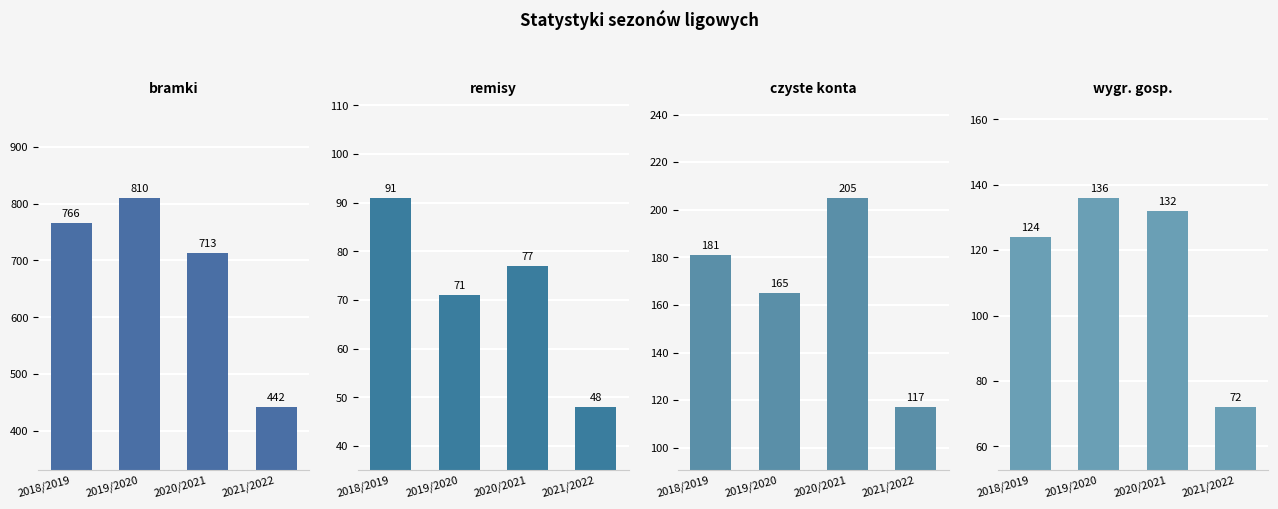

What is the label of the 1st bar from the left?

2018/2019